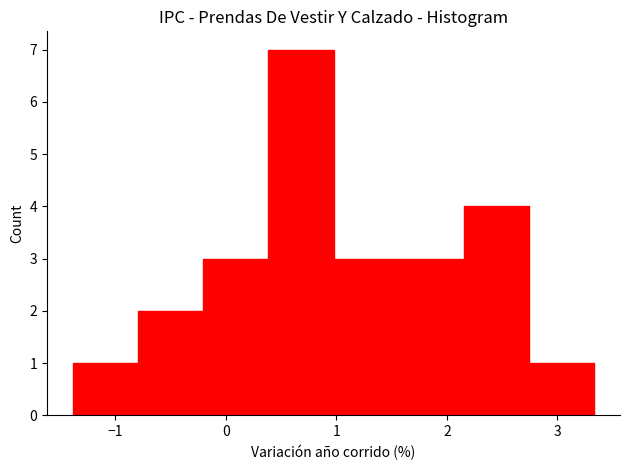

Reading left to right, list every bar in this chart as the range it spans on the x-axis followed by its height. Neither the bar edges nor the heights are printed on the chart, so give them approximately, as read against the axes.

-1.4 to -0.8: 1
-0.8 to -0.2: 2
-0.2 to 0.4: 3
0.4 to 1.0: 7
1.0 to 1.6: 3
1.6 to 2.2: 3
2.2 to 2.7: 4
2.7 to 3.3: 1